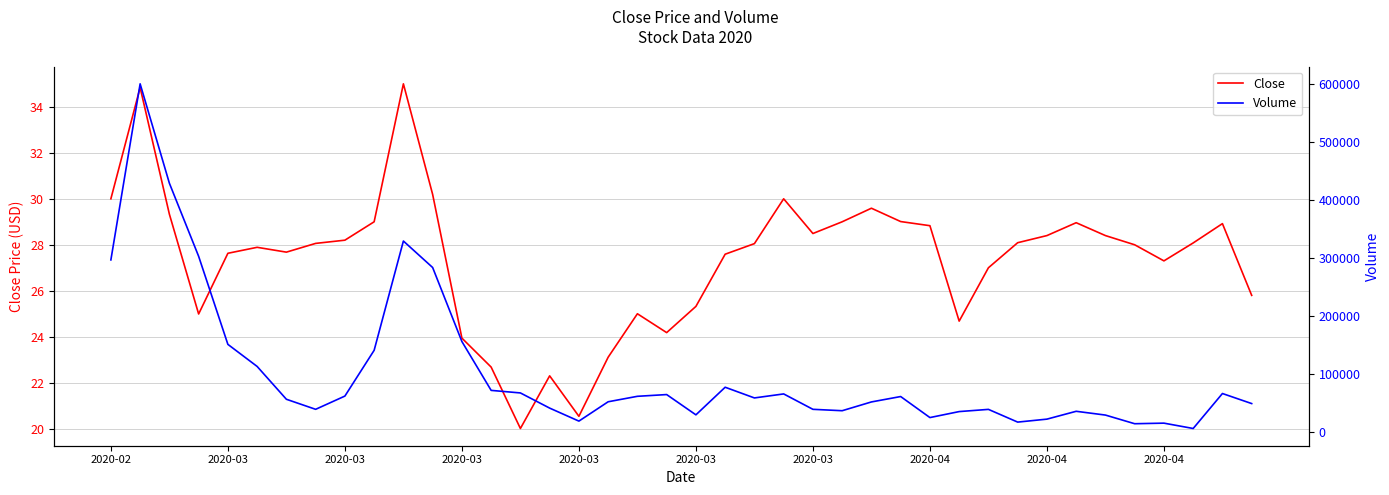

Which series has the largest range (max minus min)?

Volume